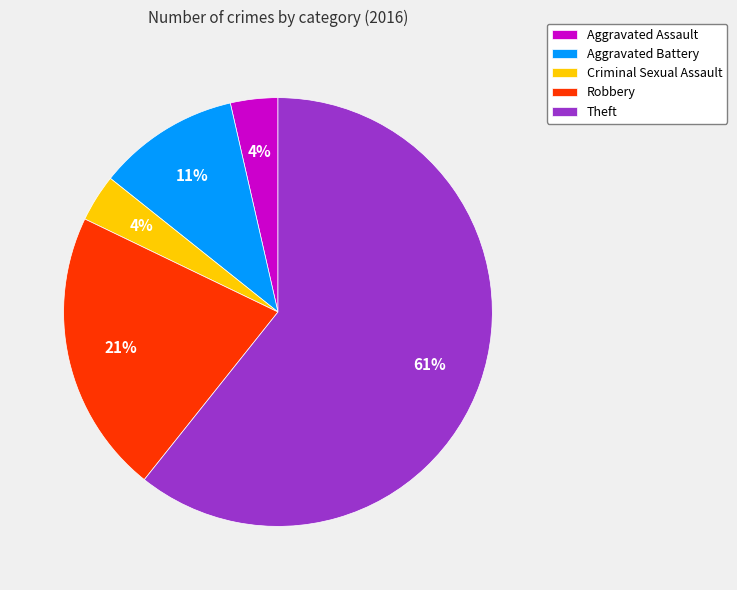

Which slice is the largest?

Theft